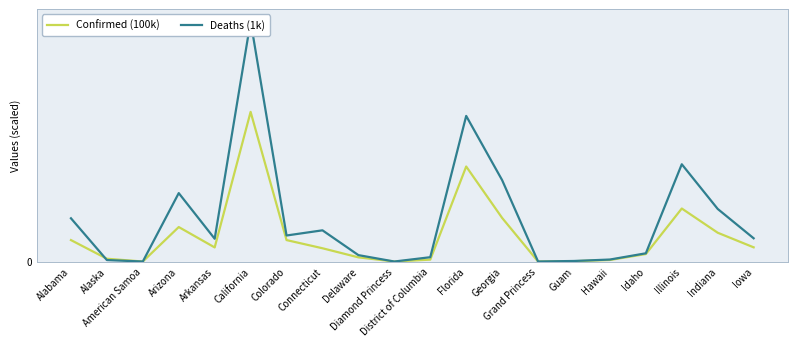

How many interior local peaks does the Deaths (1k) series have?

5